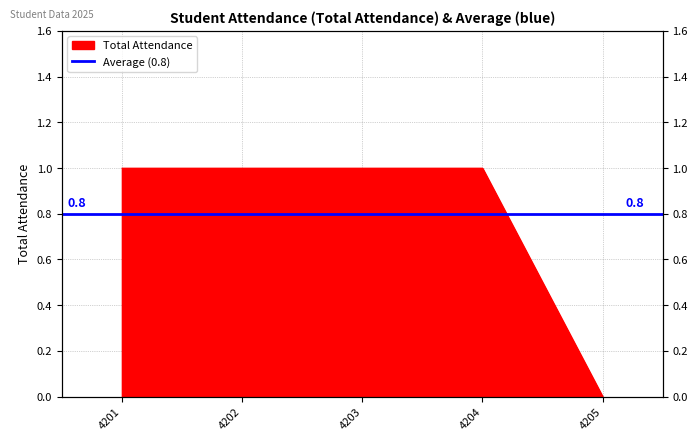

Does the chart display data point markers on the line(s)?

No